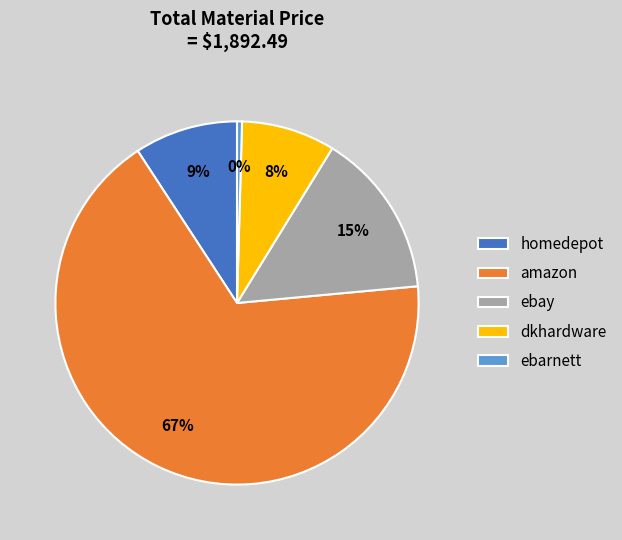

Which category has the biggest portion of the pie?

amazon